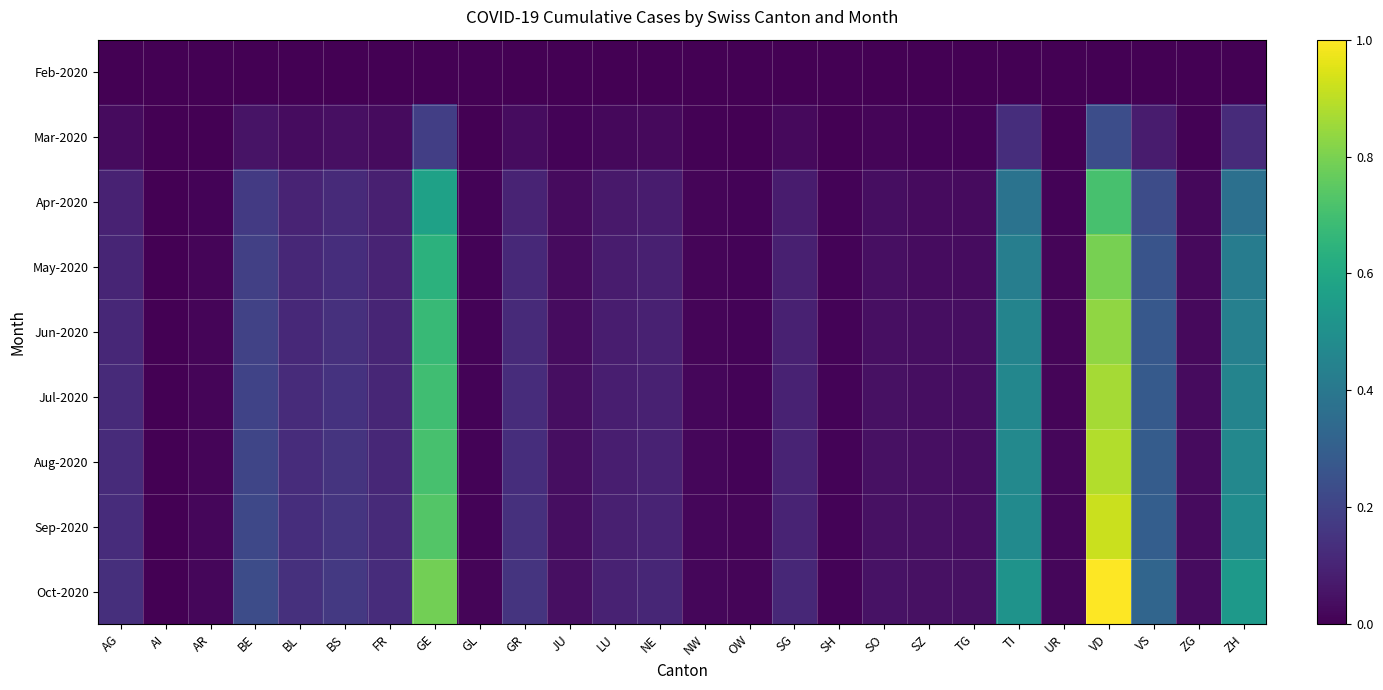

Which has a higher value, AI or JU?

JU